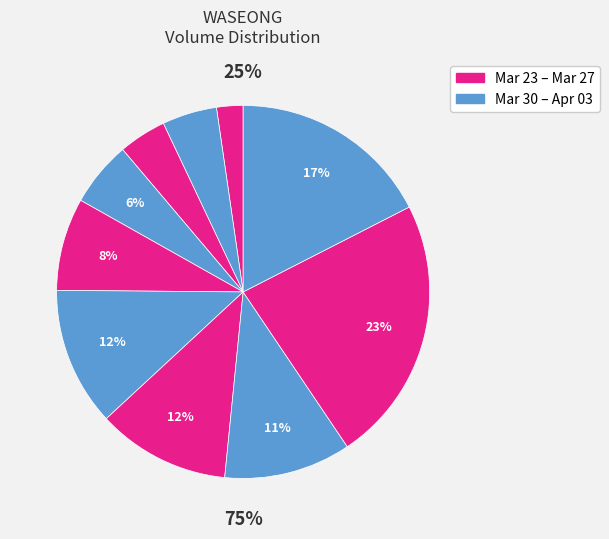

To the nearest percent, what percentage of the pie is 2020-04-03?

17%